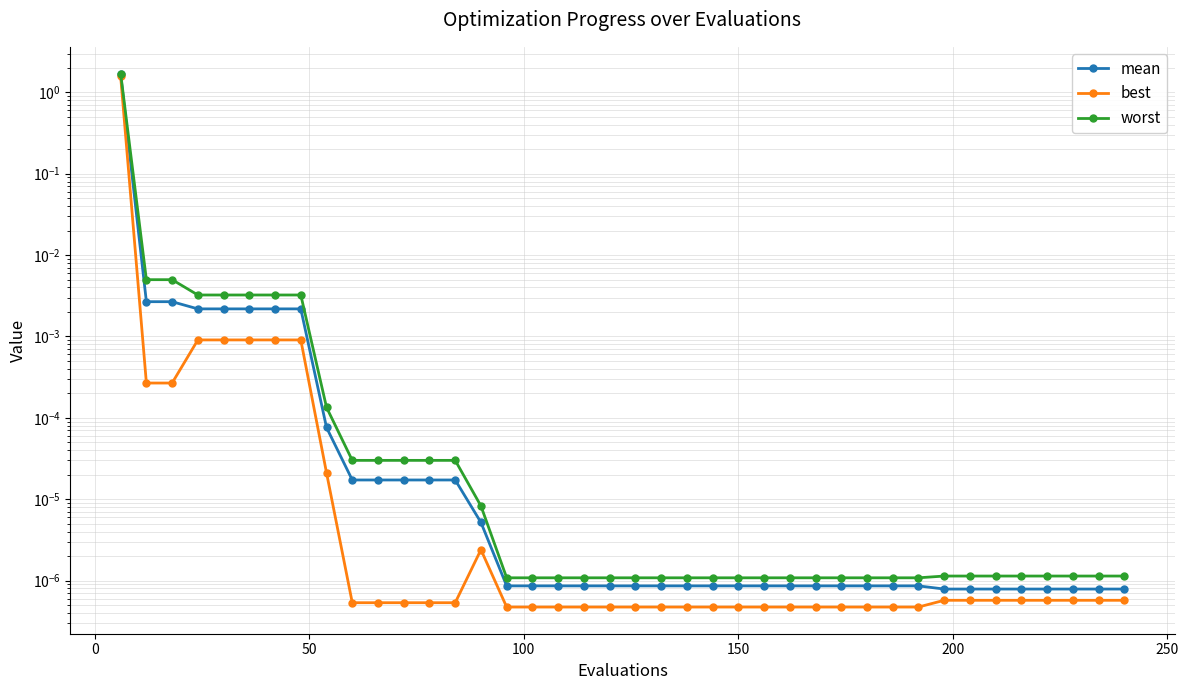

True or false: best has more than 1 interior local peaks.

False